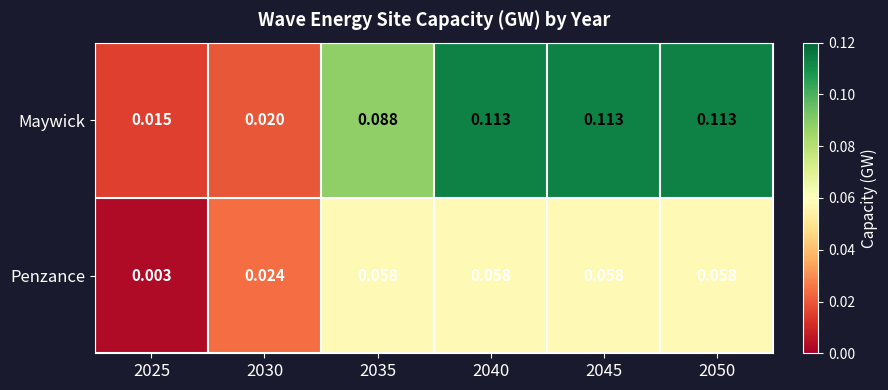

List the series in order of their peak value, lowest first.

Penzance, Maywick